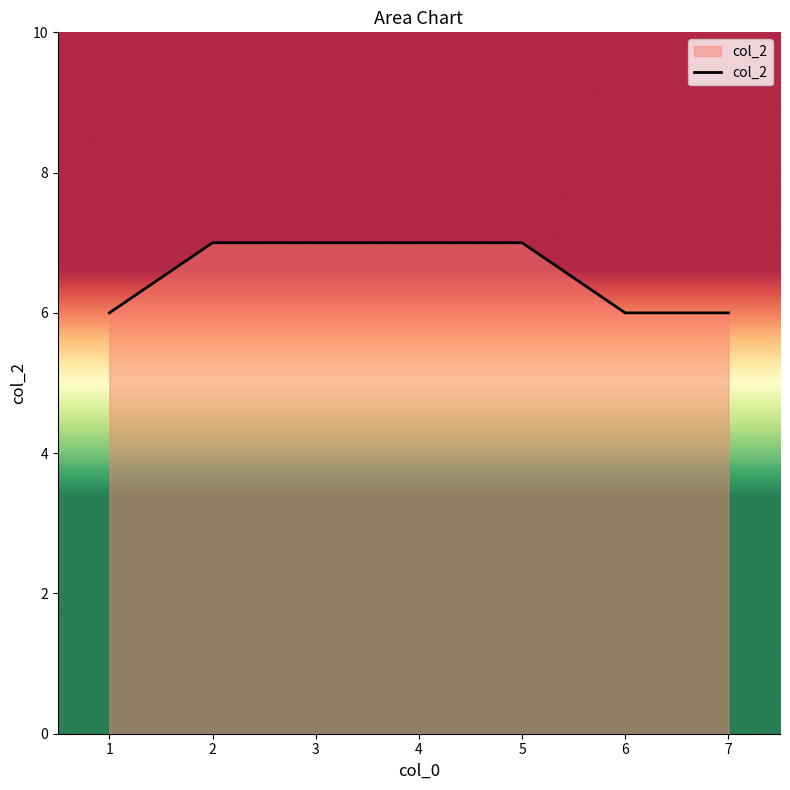

What is the minimum value shown in the chart?

6